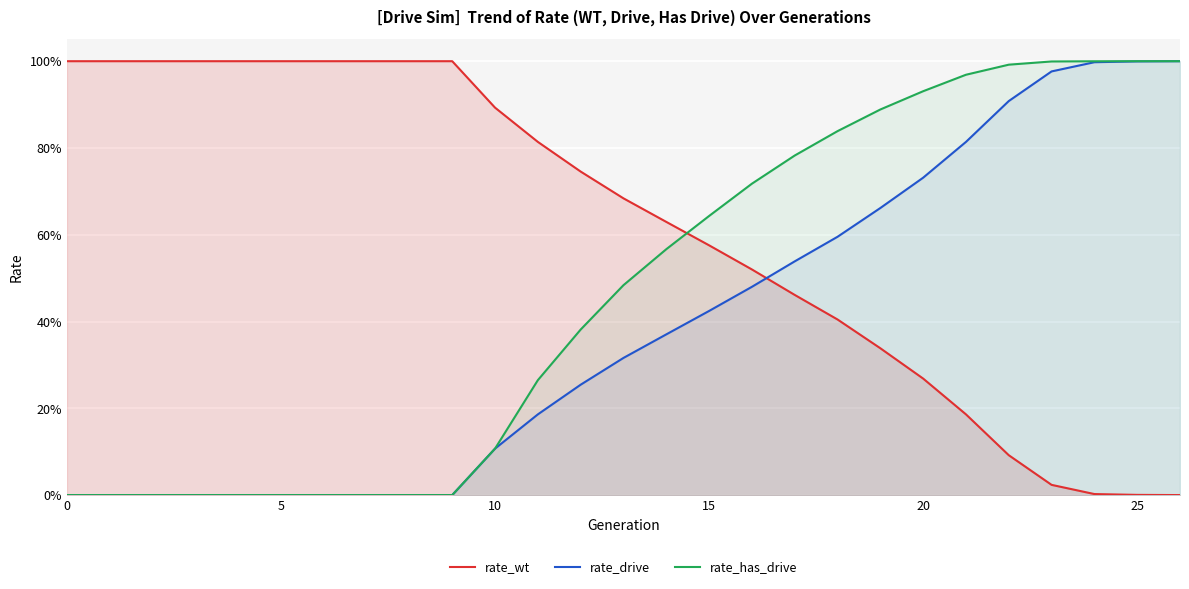

What is the label of the 14th point from the right?

13